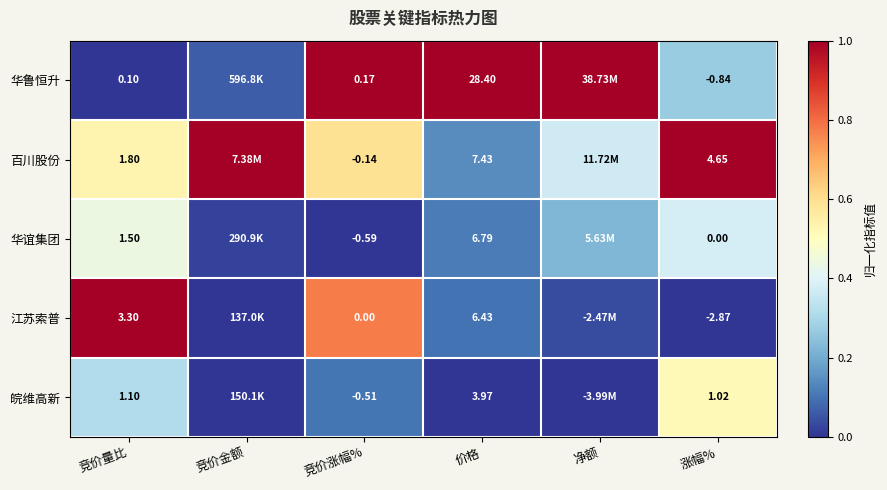

Is the value of 百川股份 at 竞价涨幅% greater than the value of 华鲁恒升 at 竞价量比?

No